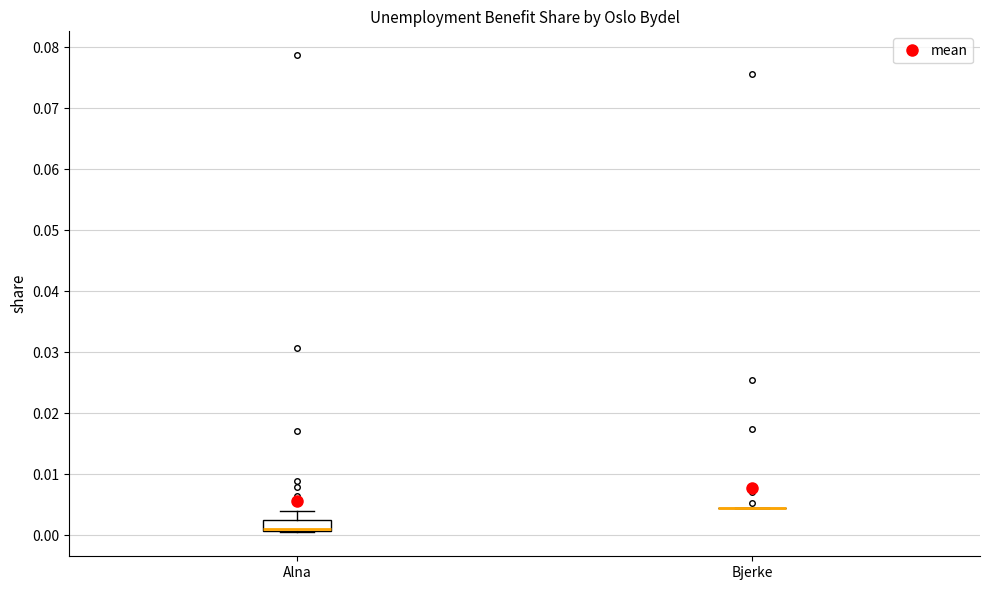

Reading left to right, read every box against the y-axis: the position of its median line, the range the box covers, and the ends of its whiskers. The values are not printed on the chart, so give them approximately, as read against the axis.

Alna: median 0.001 (drawn on the box's lower edge), box 0.001 to 0.003, whiskers 0.000 to 0.004
Bjerke: box collapsed to a line at 0.004, whiskers 0.004 to 0.004